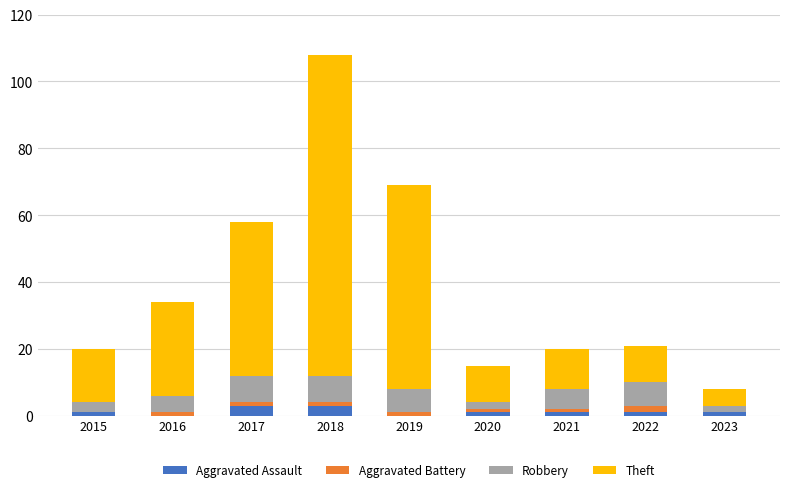

What is the highest value of the Aggravated Assault series?

3